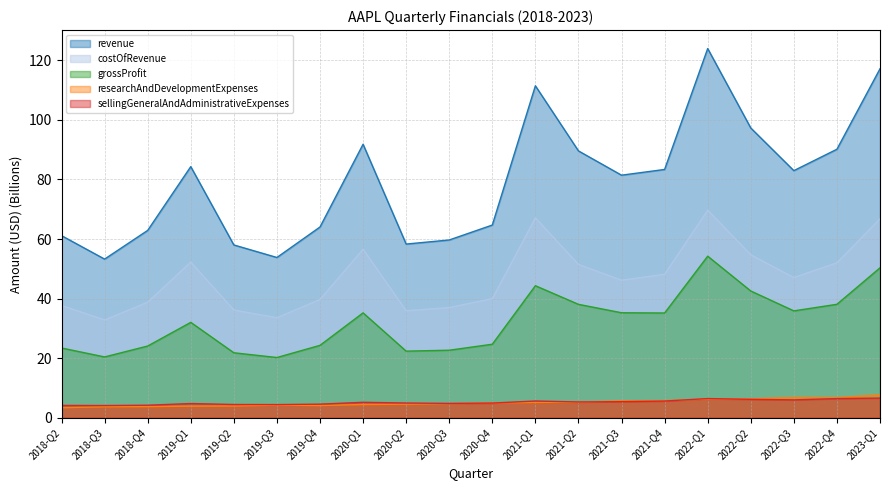

How many values in the sellingGeneralAndAdministrativeExpenses series are below 5?

10